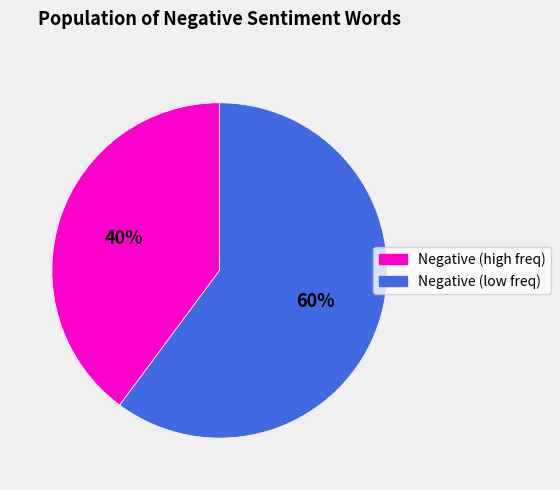

To the nearest percent, what is the difference between the largest and smallest slice percentages?

20%